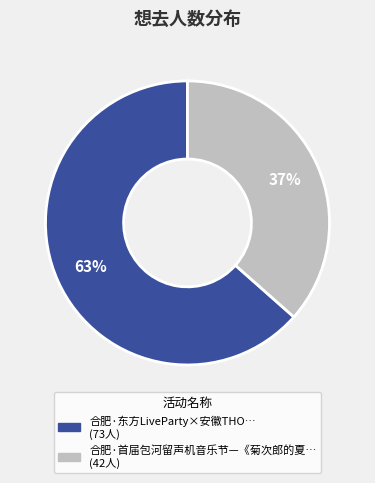

To the nearest percent, what is the average slice percentage?

50%